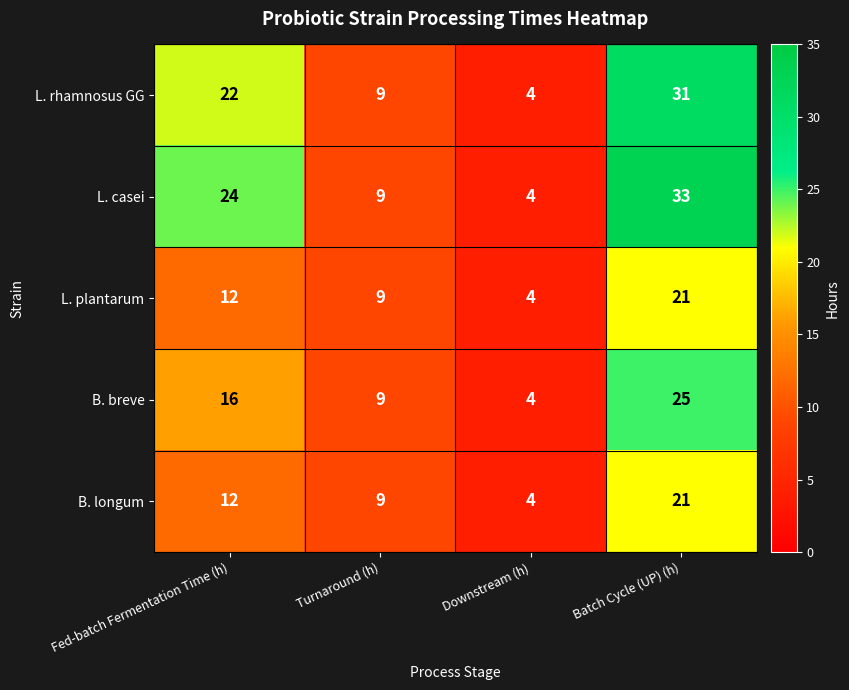

List the labels in order of L. rhamnosus GG value, largest first.

Batch Cycle (UP) (h), Fed-batch Fermentation Time (h), Turnaround (h), Downstream (h)